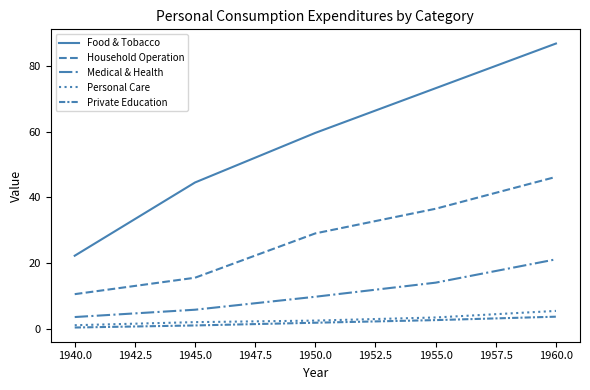

How many lines are shown in the chart?

5